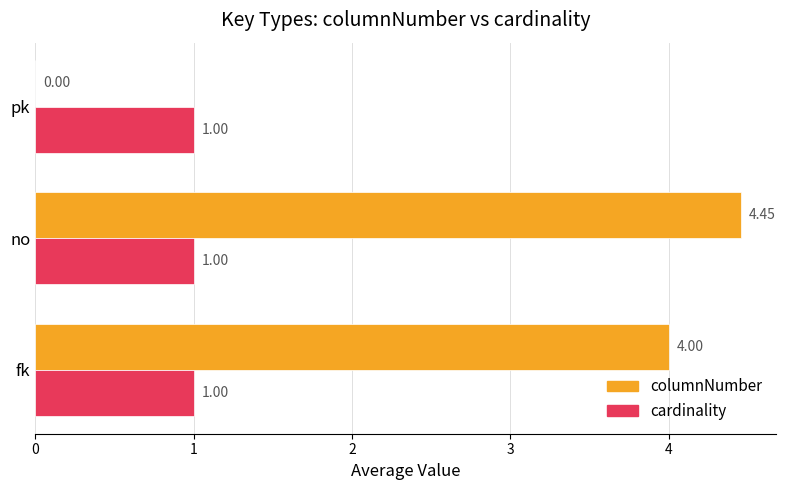

At which label does columnNumber reach its peak?

no